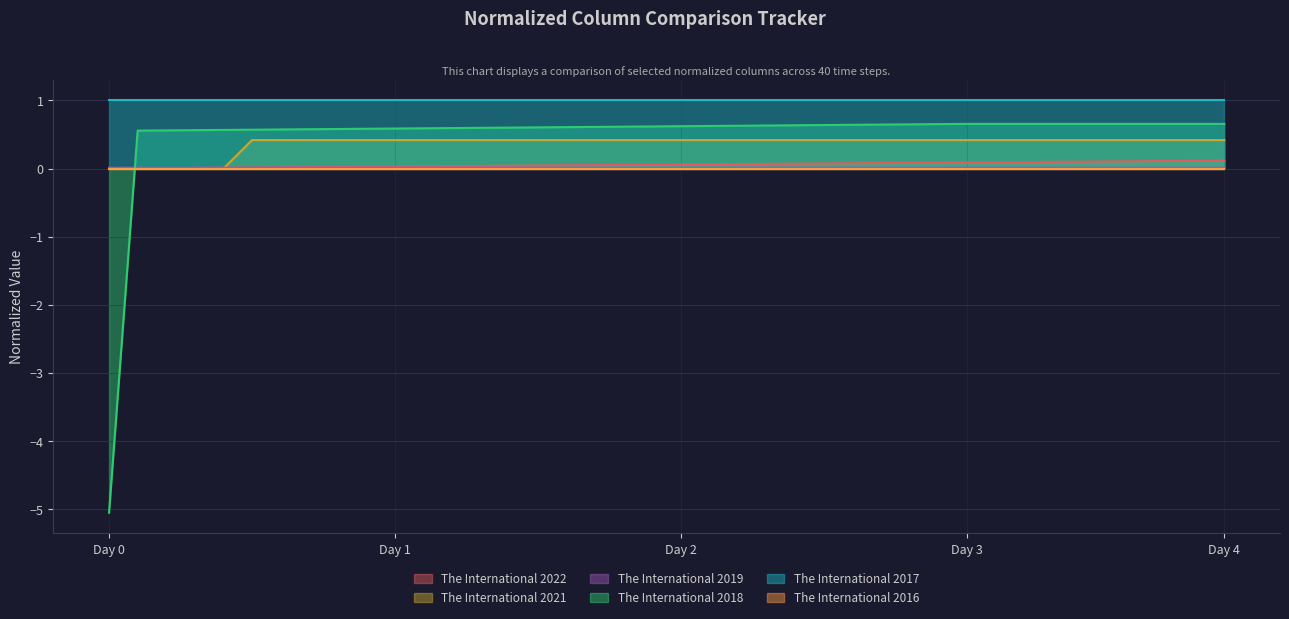

Which series ends up on top after the final intersection of The International 2022 and The International 2018?

The International 2018